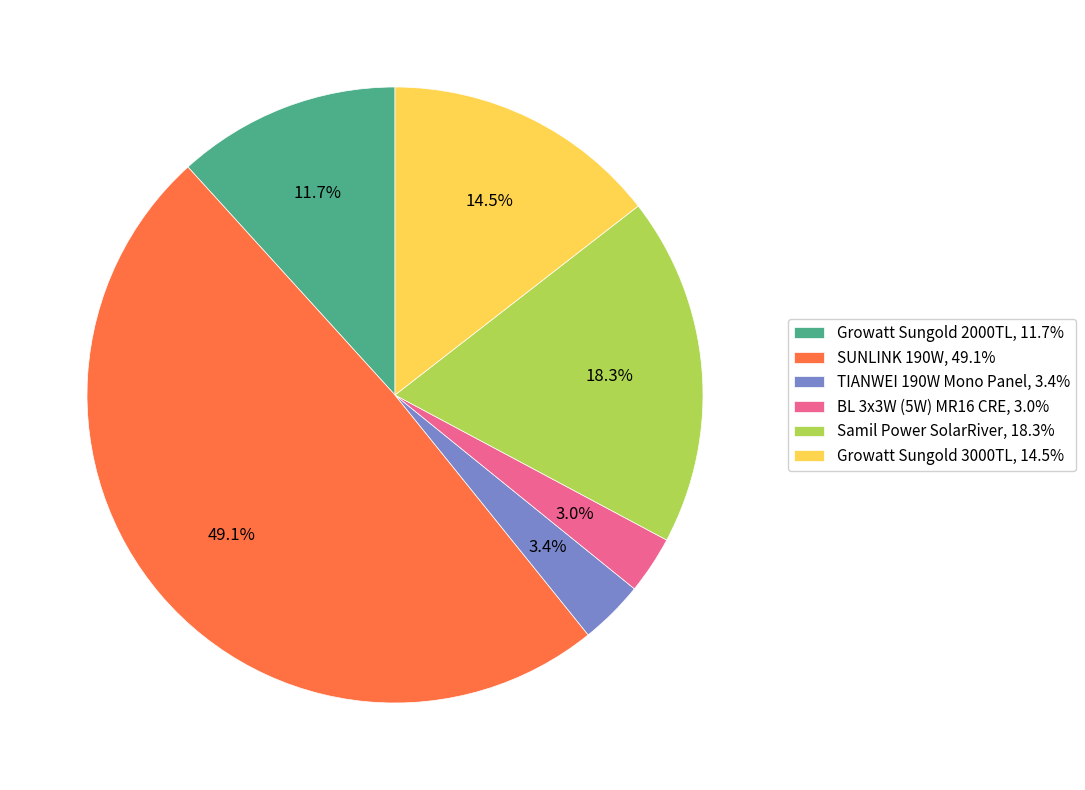

To the nearest percent, what is the average slice percentage?

17%